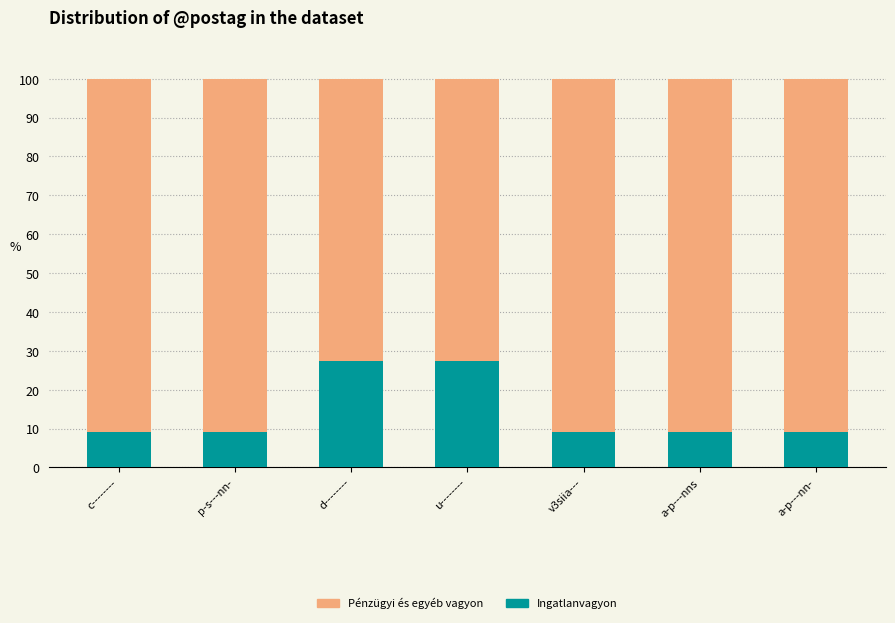

The value of Ingatlanvagyon at v3siia--- is 9.1. True or false?

True